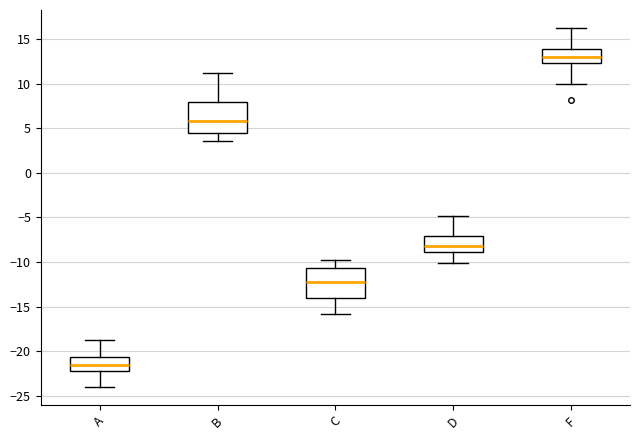

Where is the lower edge of the box for D on the y-axis? The values are not printed on the chart, so give them approximately, as read against the axis.

-9.0